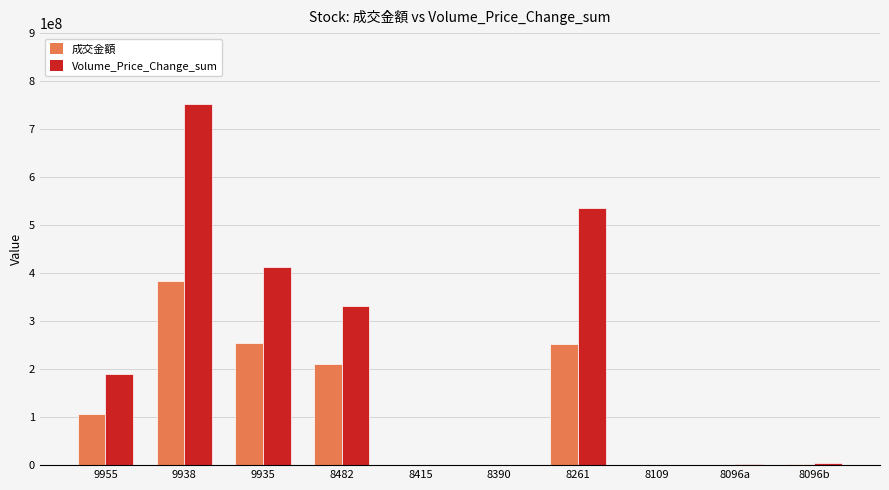

What is the highest value of the Volume_Price_Change_sum series?

752725254